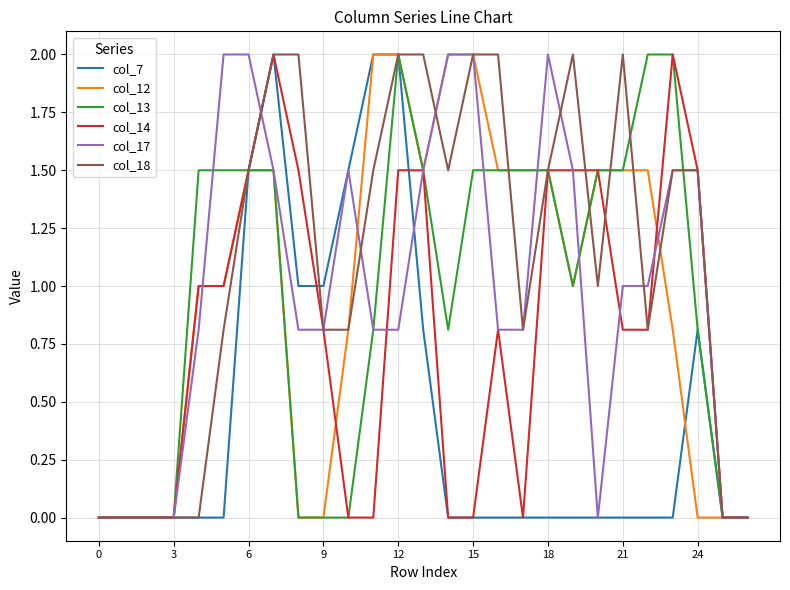

True or false: col_13 has more than 0 interior local peaks.

True